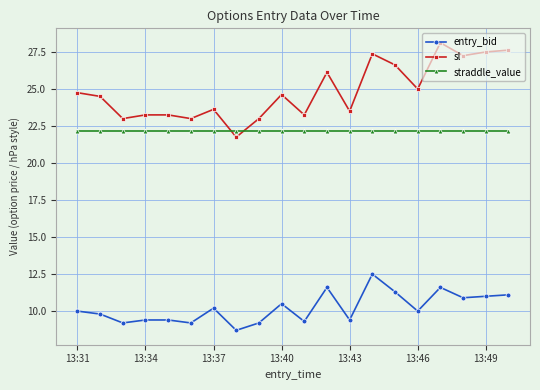

Which series has the largest range (max minus min)?

sl